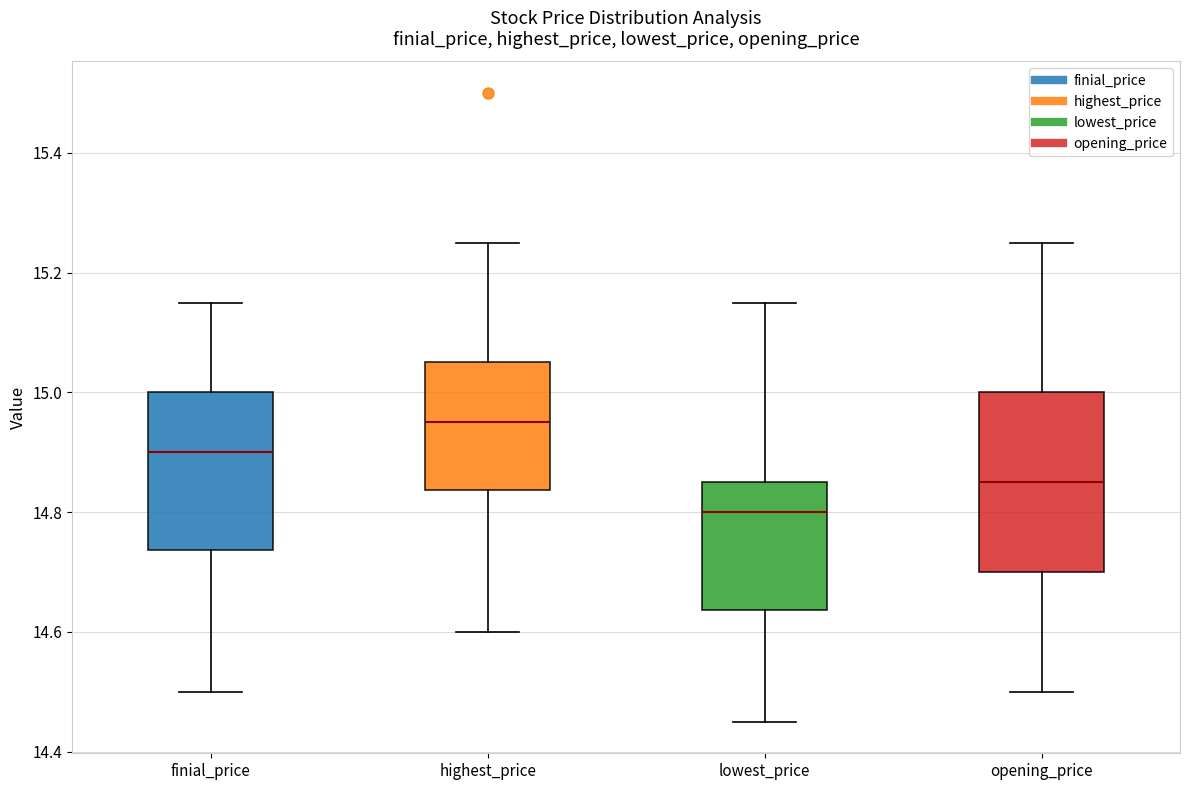

Where is the lower edge of the box for lowest_price on the y-axis? The values are not printed on the chart, so give them approximately, as read against the axis.

14.64